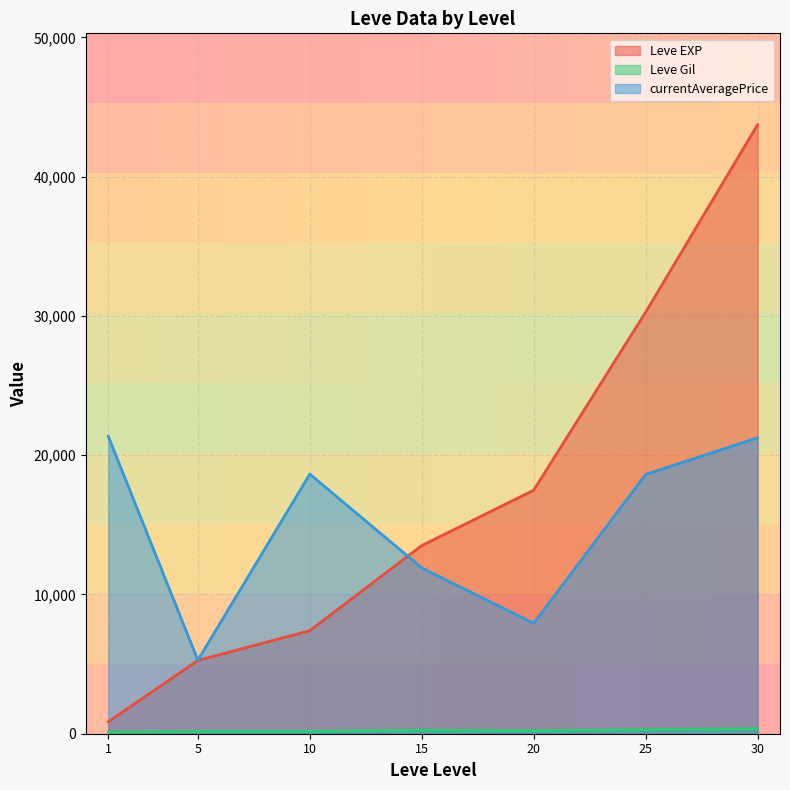

Where does the currentAveragePrice series first go above 8999?

1